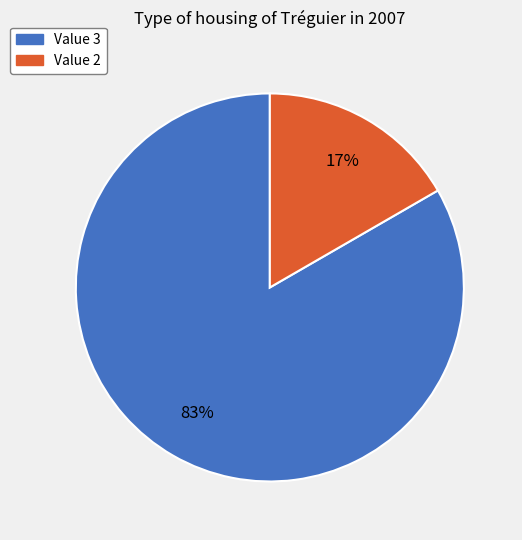

Is there a majority slice in this chart?

Yes